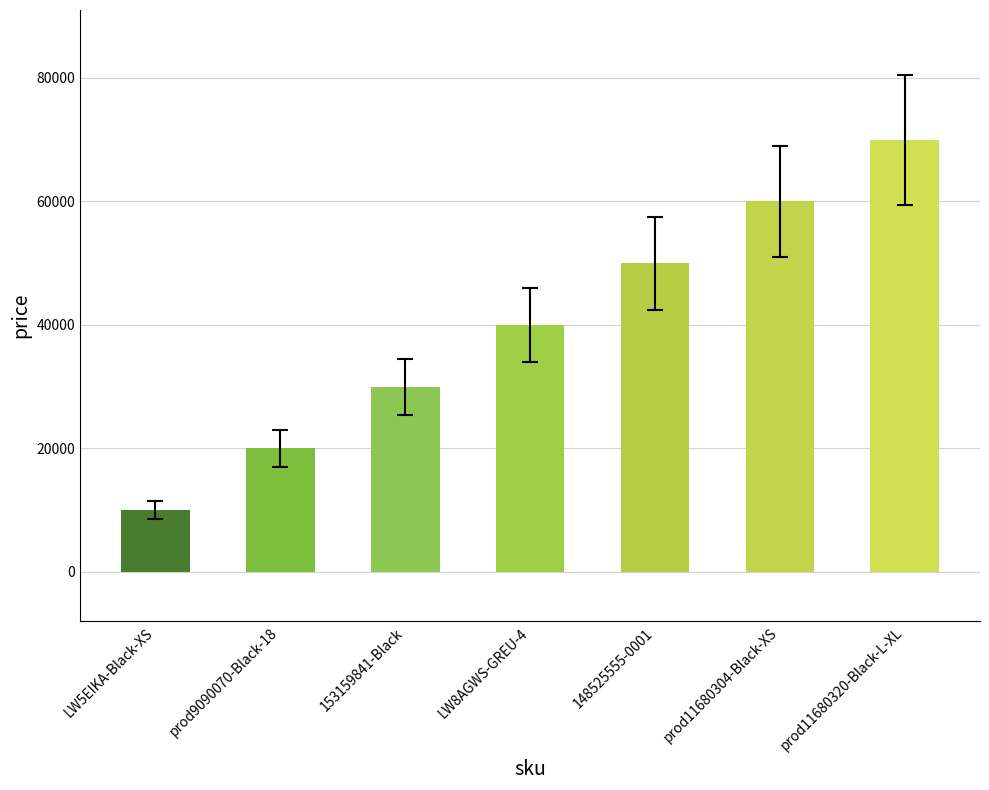

List the labels in order of value, smallest first.

LW5EIKA-Black-XS, prod9090070-Black-18, 153159841-Black, LW8AGWS-GREU-4, 148525555-0001, prod11680304-Black-XS, prod11680320-Black-L-XL